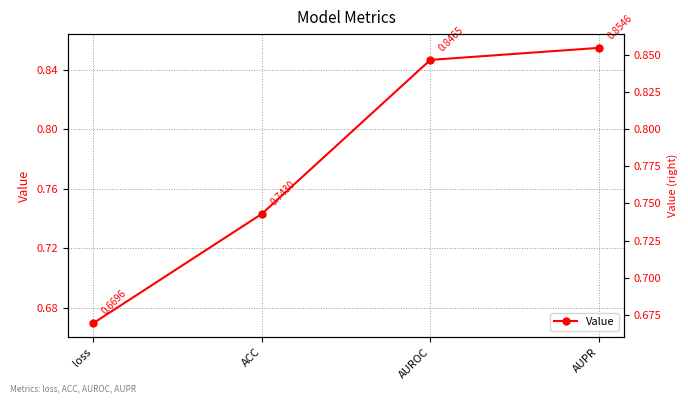

Reading left to right, what are all the values shown in this chart?

0.7	0.7	0.8	0.9